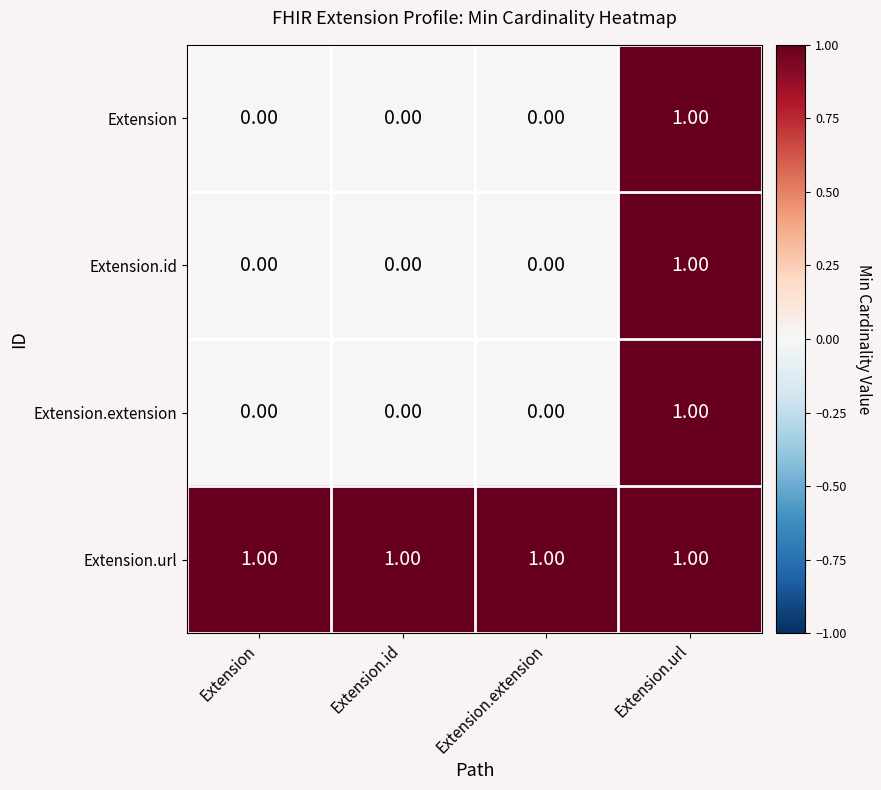

Which series has the largest total across all categories?

Extension.url